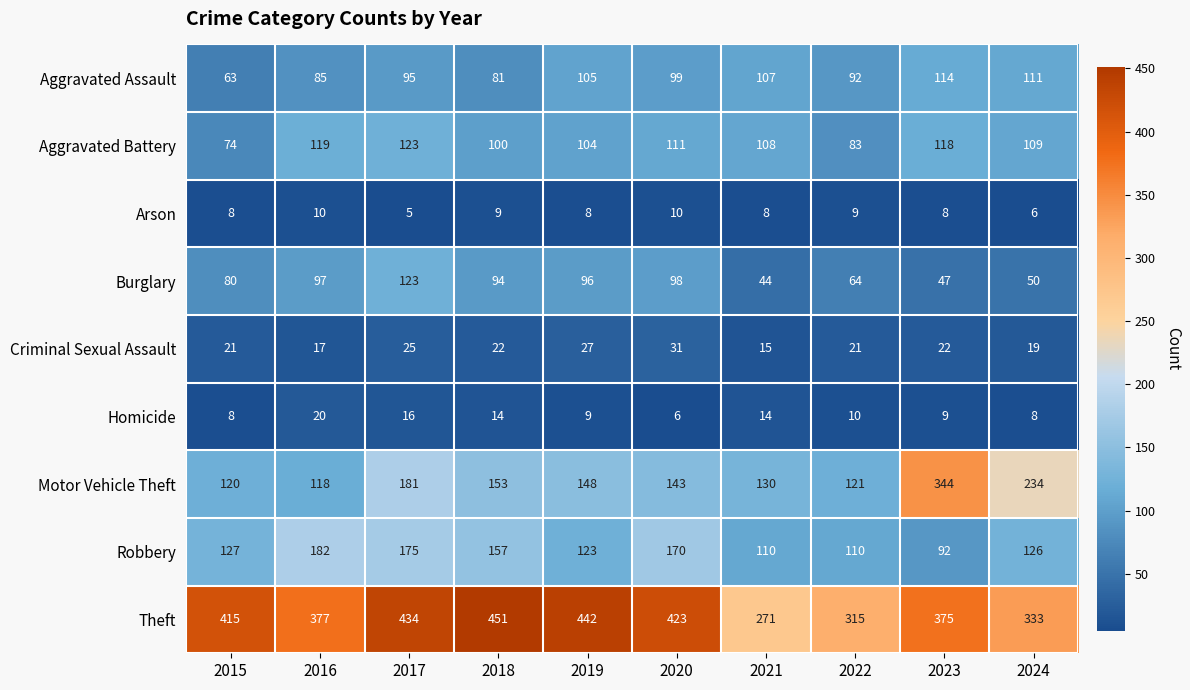

What is the minimum value shown in the chart?

5